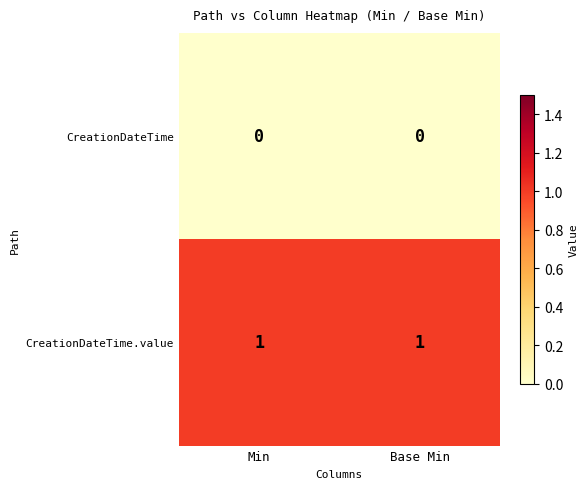

What is the total value across all series at Min?

1